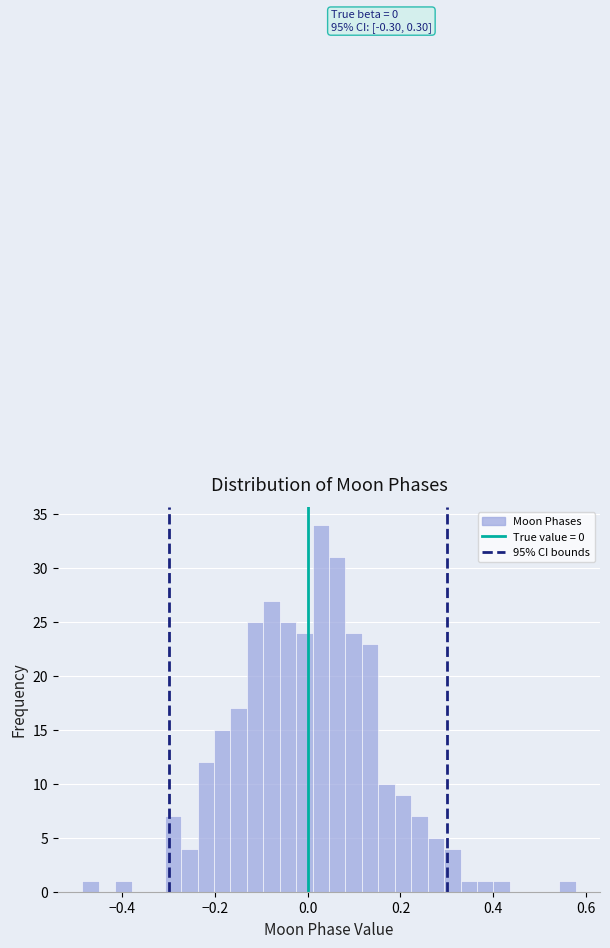

Around what value on the x-axis is the tallest bar? Give the approximate position of its centre, as read against the axis.

0.02